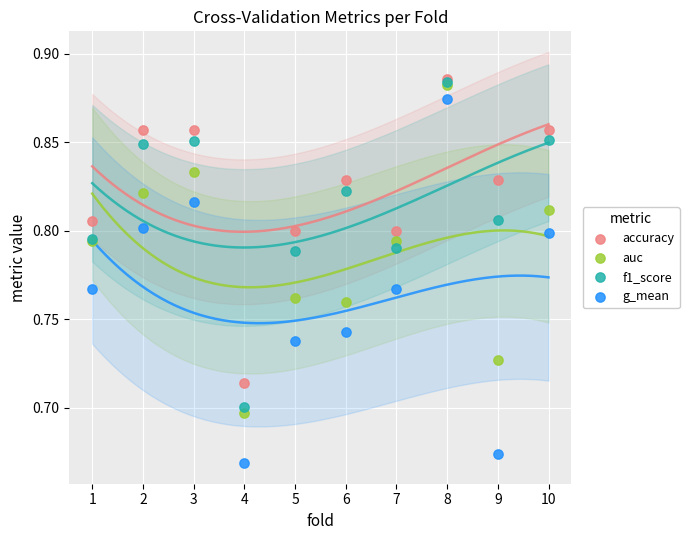

Which series has the widest spread of Y values?

g_mean